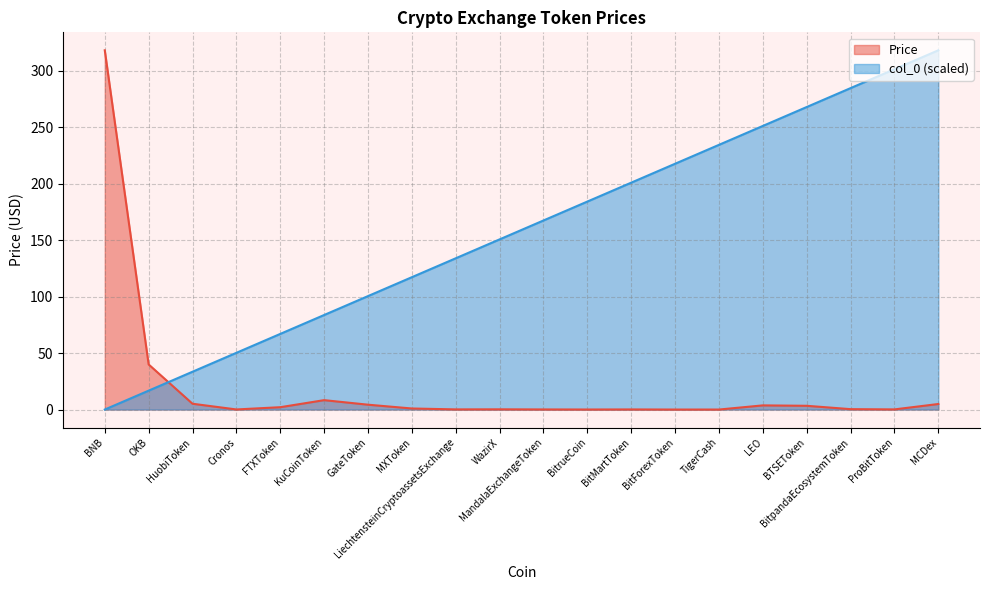

How many values in col_0 are above zero?

19